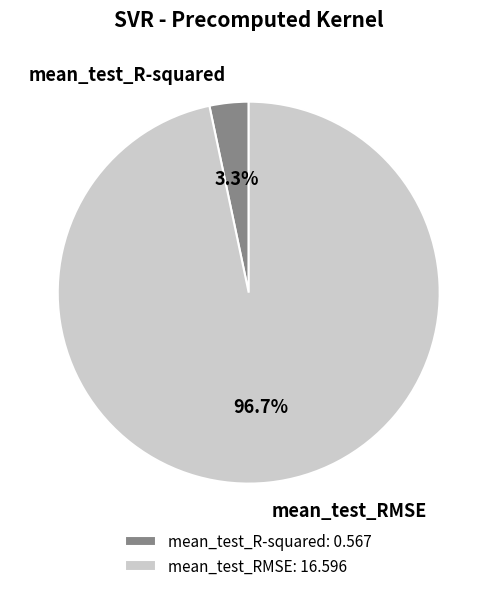

Rank the categories by value from highest to lowest.

mean_test_RMSE, mean_test_R-squared